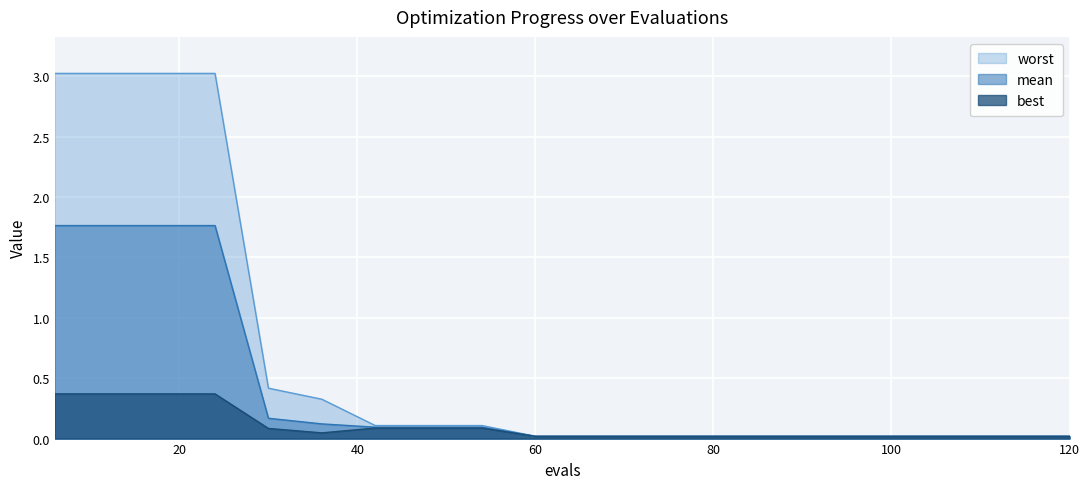

What is the difference between the maximum and minimum values in the mean series?

1.7